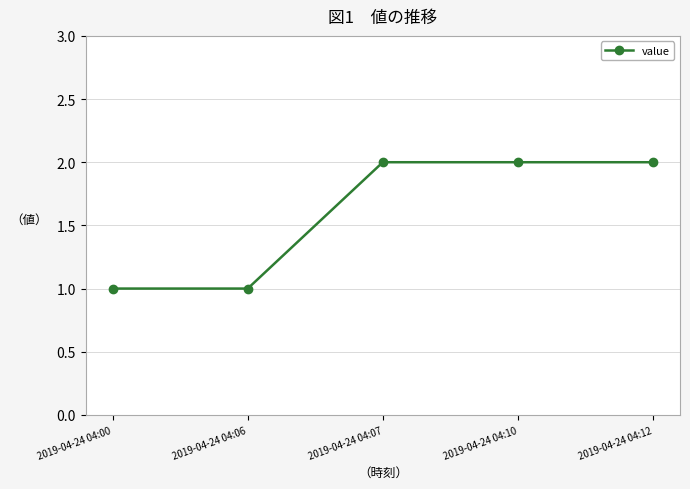

What is the sum of the values at 2019-04-24 04:10 and 2019-04-24 04:12?

4